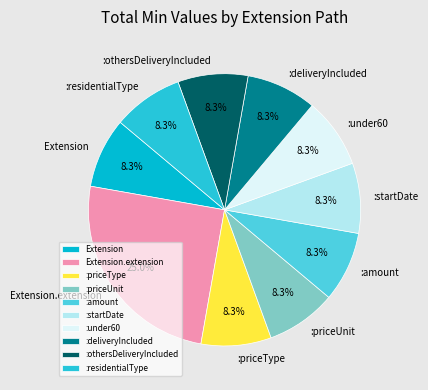

Approximately how many times larger is the value at :priceType compared to :startDate?

1.0